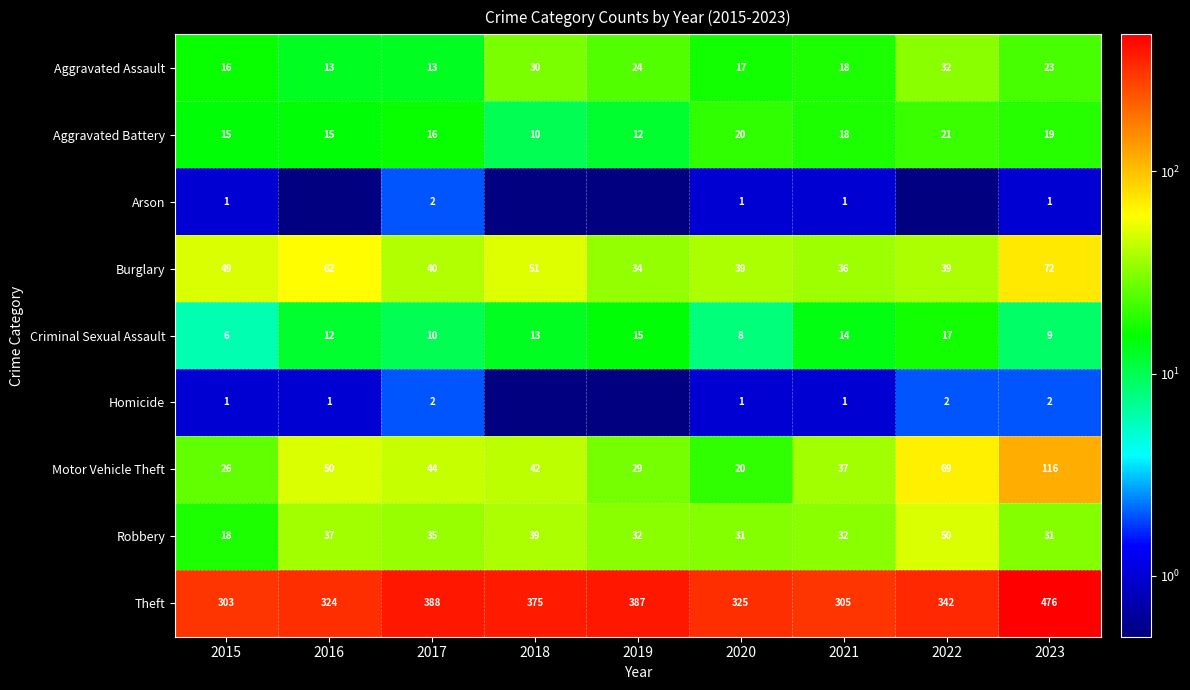

At which label does Aggravated Battery reach its peak?

2022